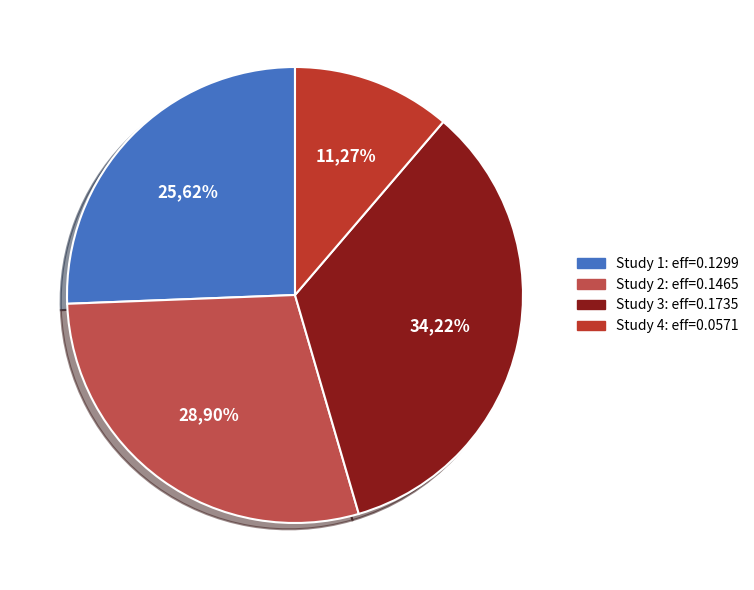

The 0.1955752654131013 slice represents 34% of the pie. True or false?

True